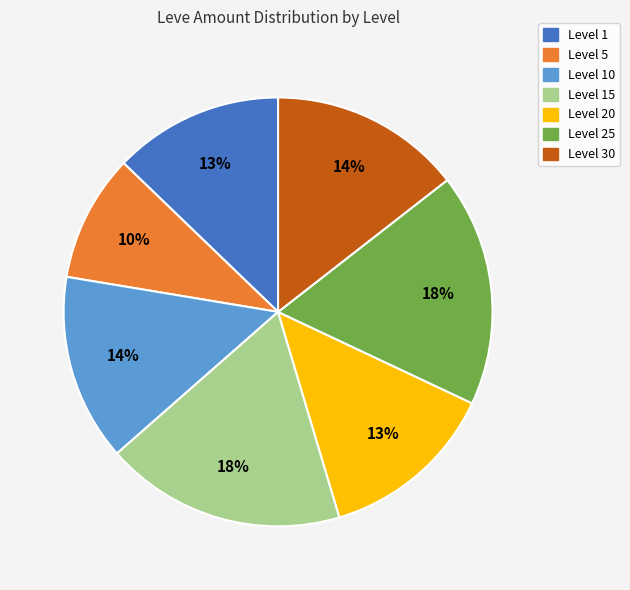

To the nearest percent, what is the average slice percentage?

14%